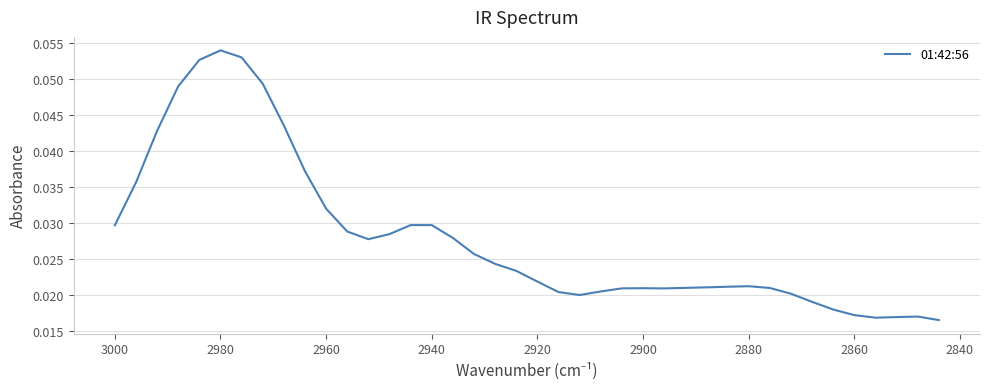

Is it true that the value at 12 is 0.0?

False